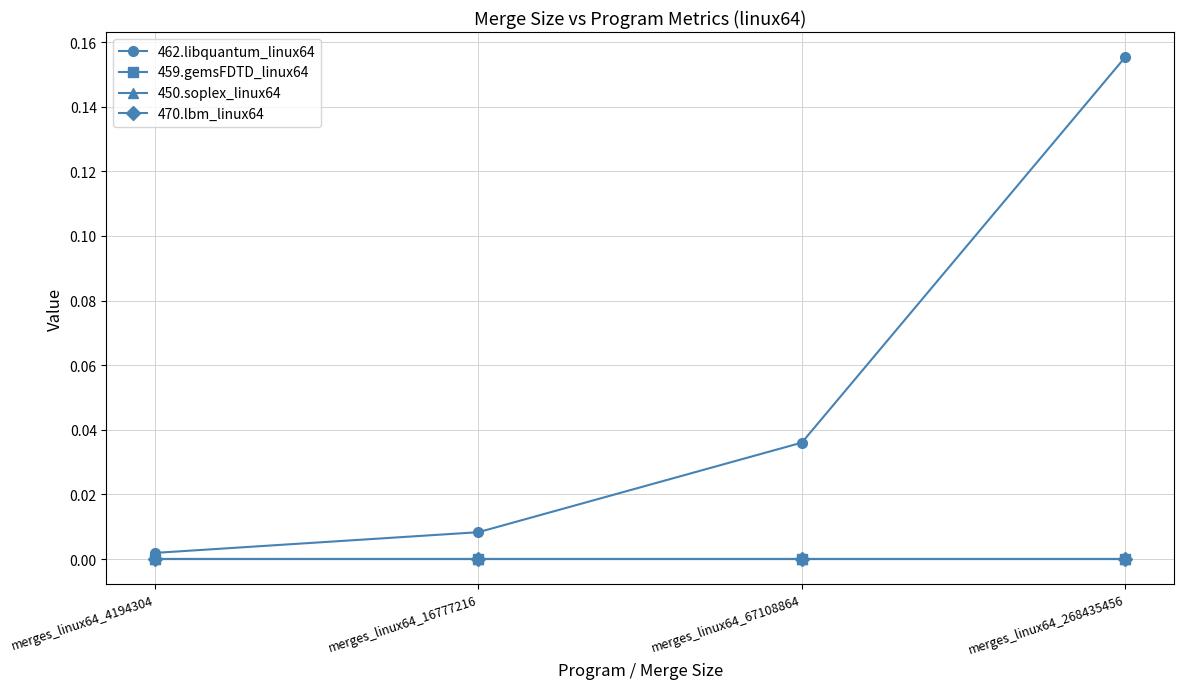

What is the value of the 462.libquantum_linux64 point at the 4th from the left?

0.2